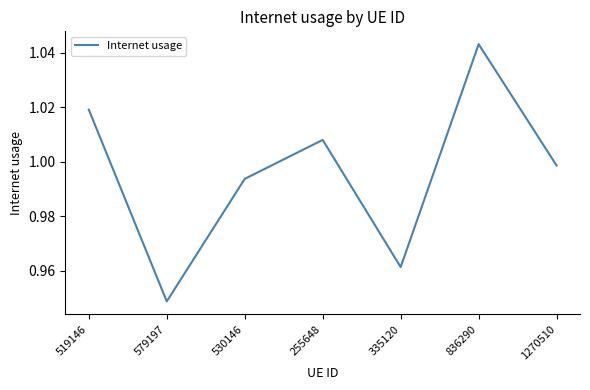

Which has a higher value, 519146 or 335120?

519146